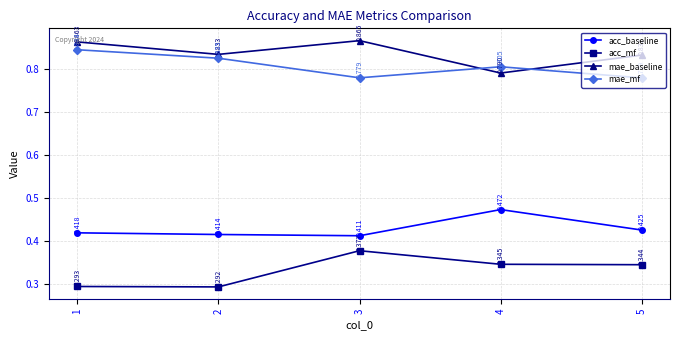

True or false: acc_baseline and acc_mf intersect in this chart.

False